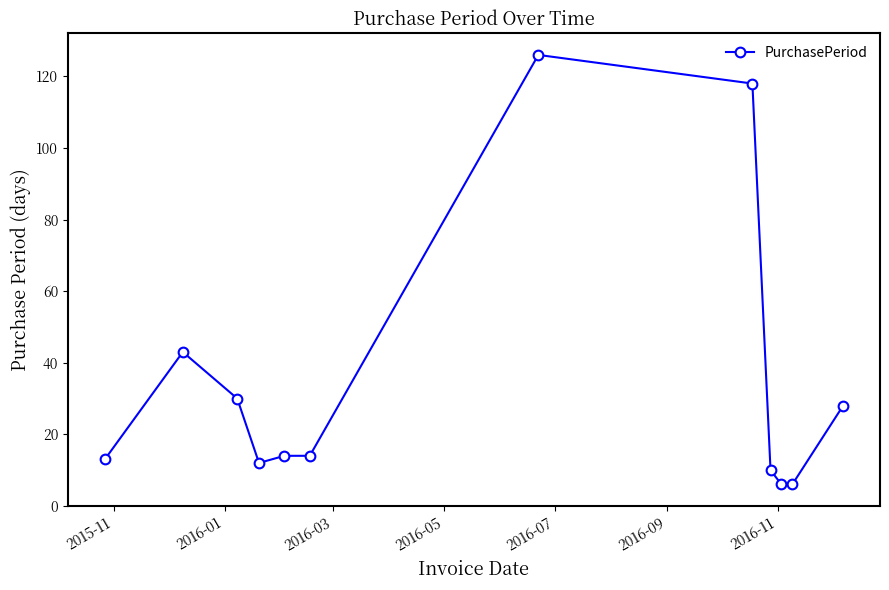

What is the average value?

35